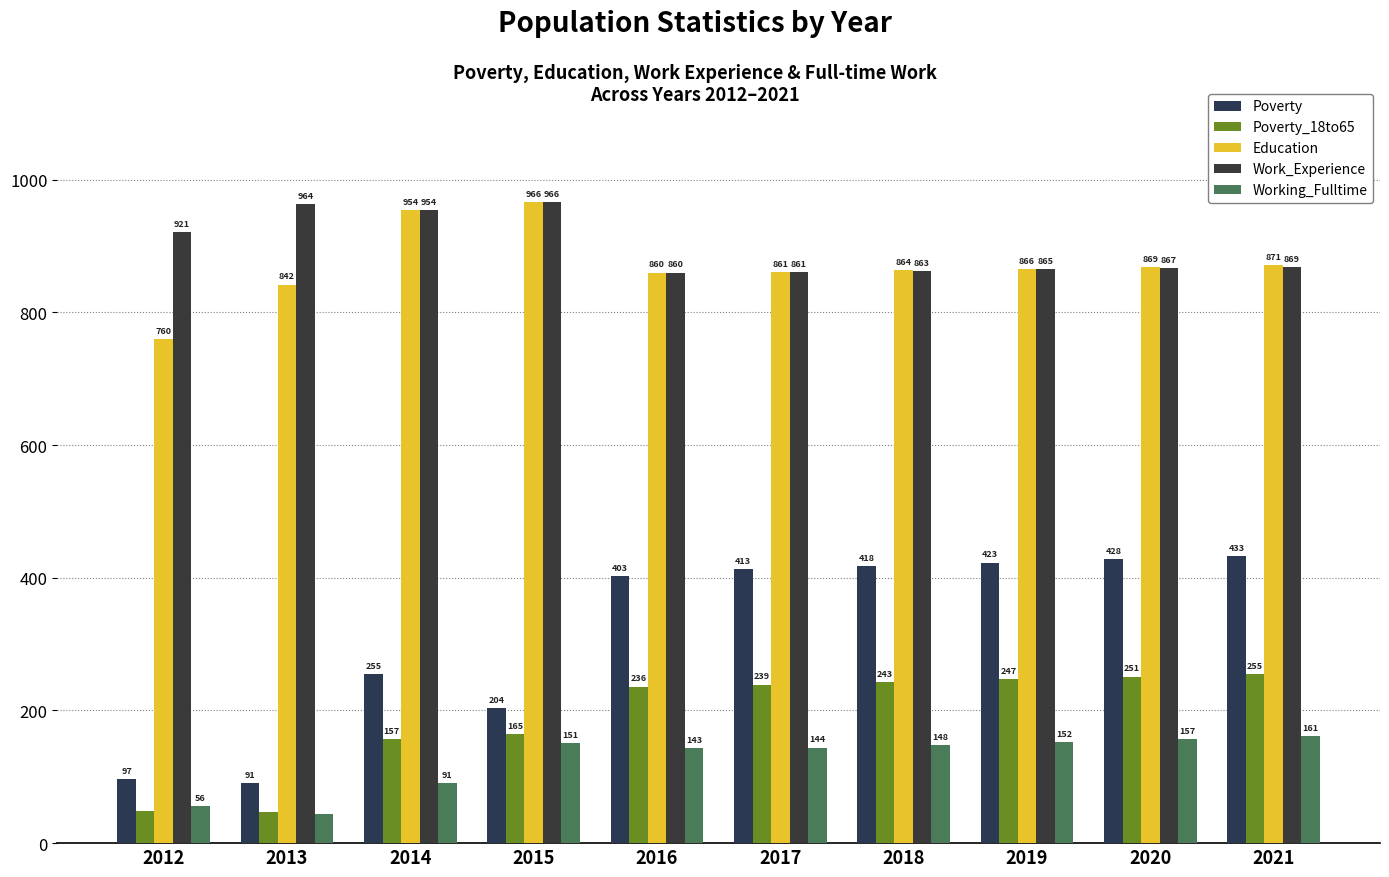

Between 2014 and 2018, which series saw the biggest shift?

Poverty